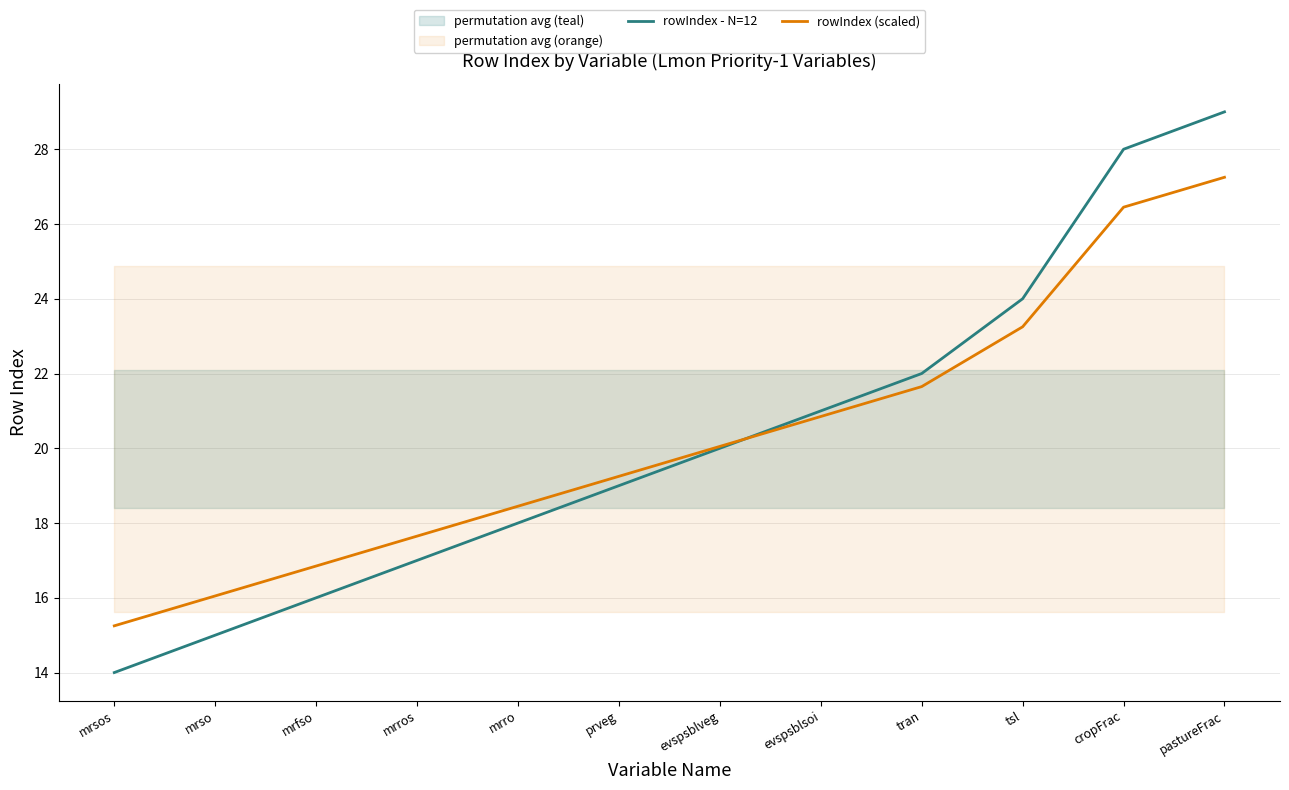

True or false: rowIndex (scaled) has a value of 16.1 at mrso.

True